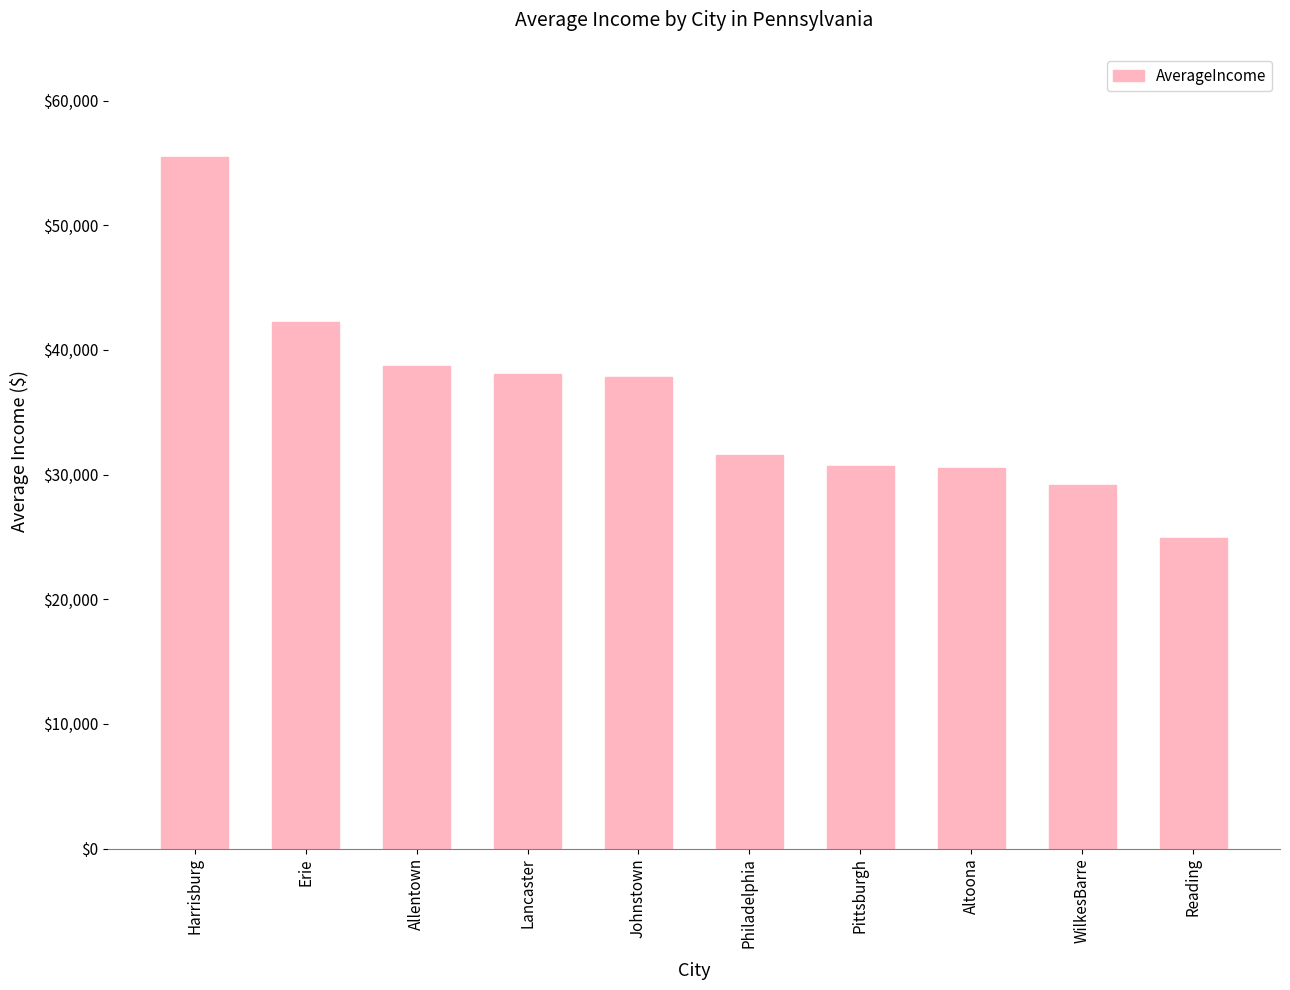

How many categories are shown in the chart?

10